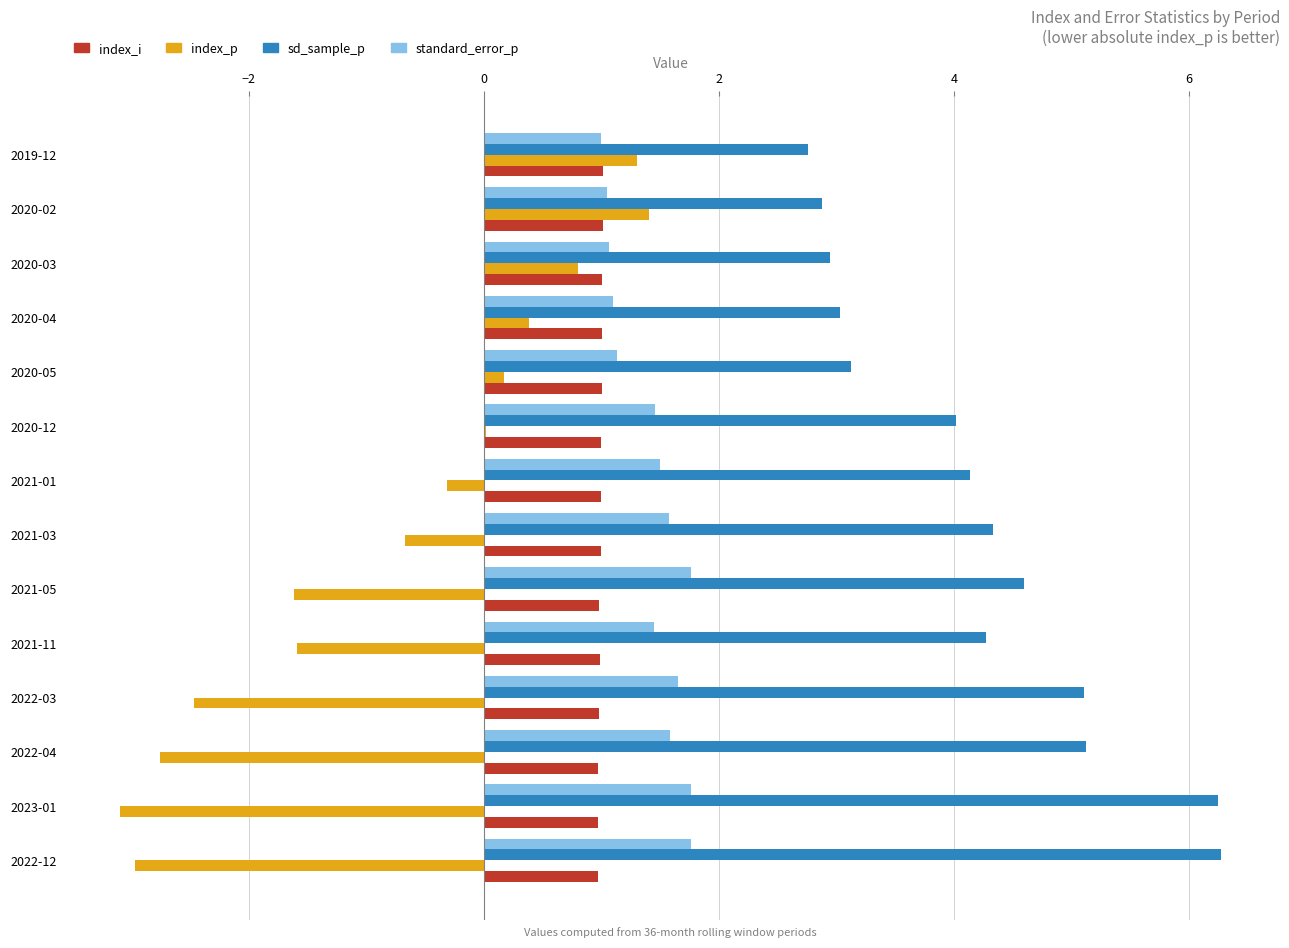

What is the maximum value shown in the chart?

6.3